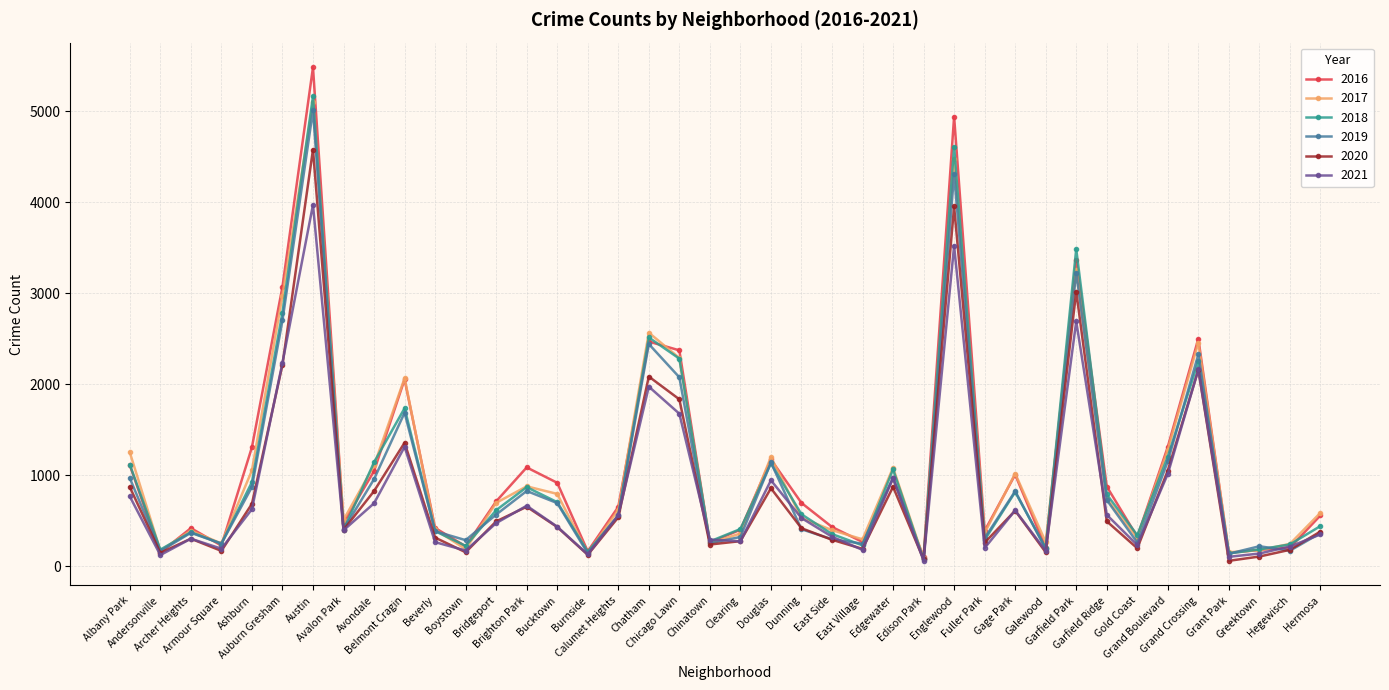

Which series has the largest range (max minus min)?

2016